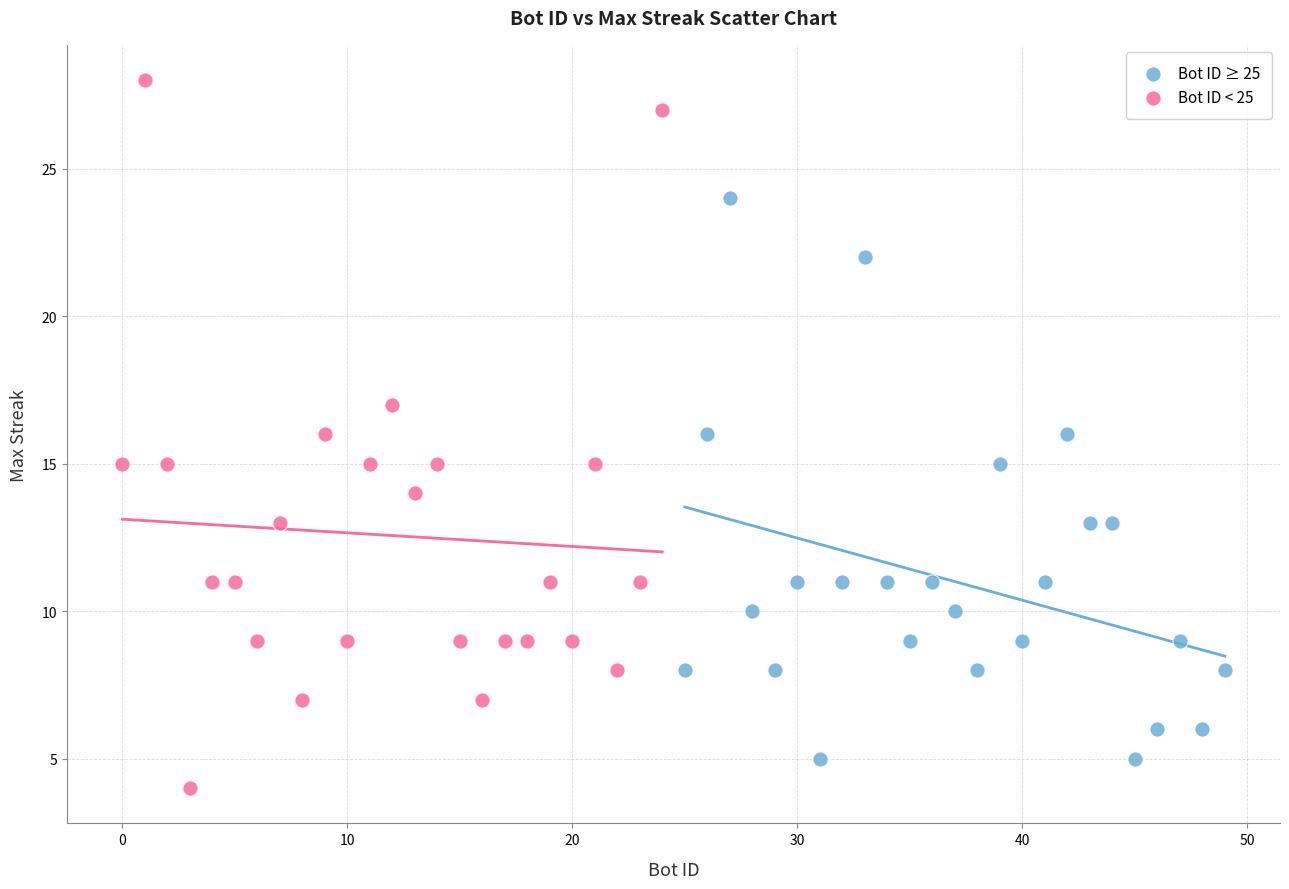

Which series has the widest spread of Y values?

Bot ID < 25